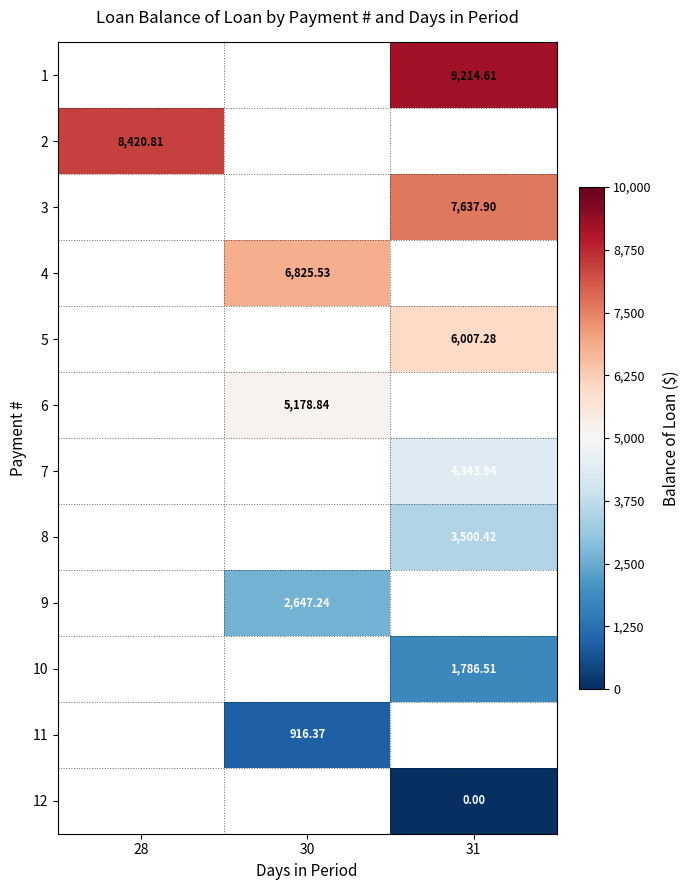

The 9 series shows 1723.5 at 30. True or false?

False